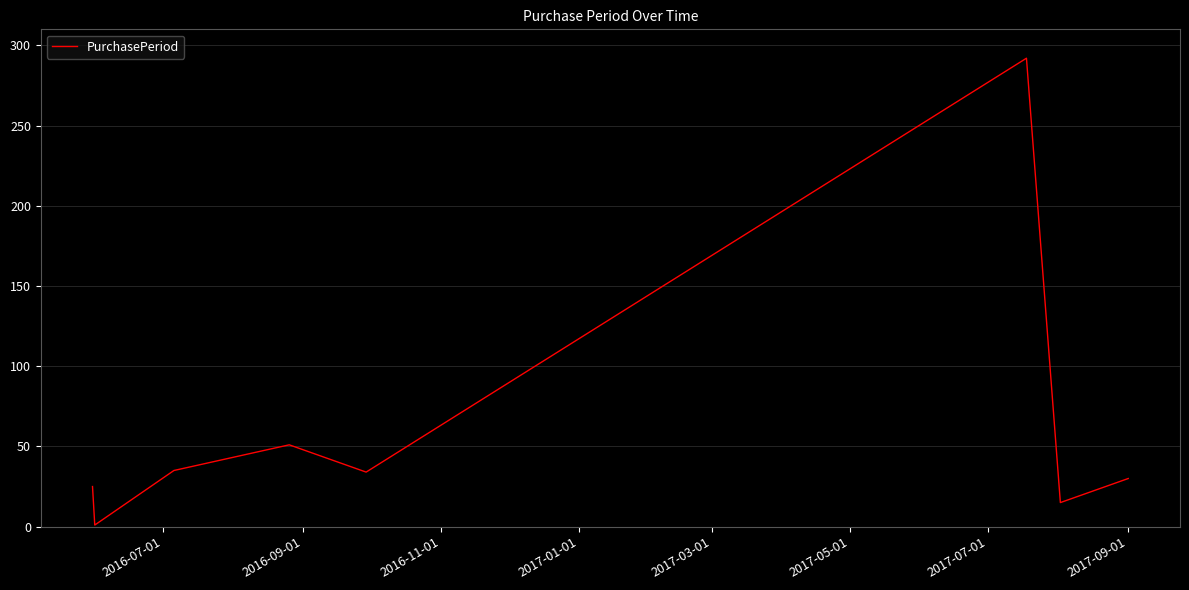

What is the maximum value shown in the chart?

292